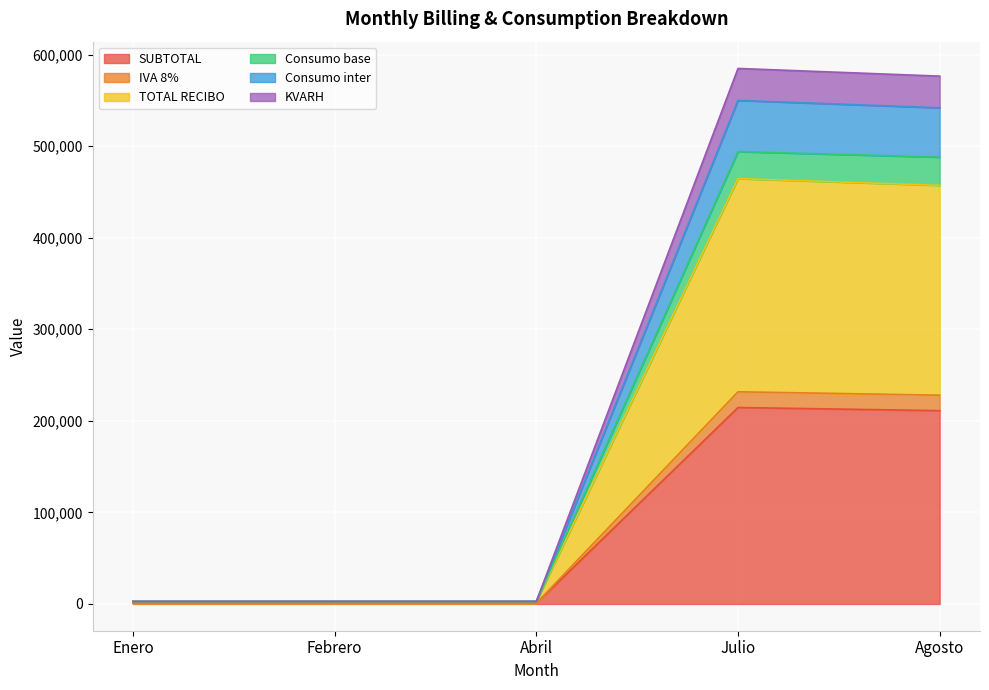

At which label does SUBTOTAL reach its peak?

Julio